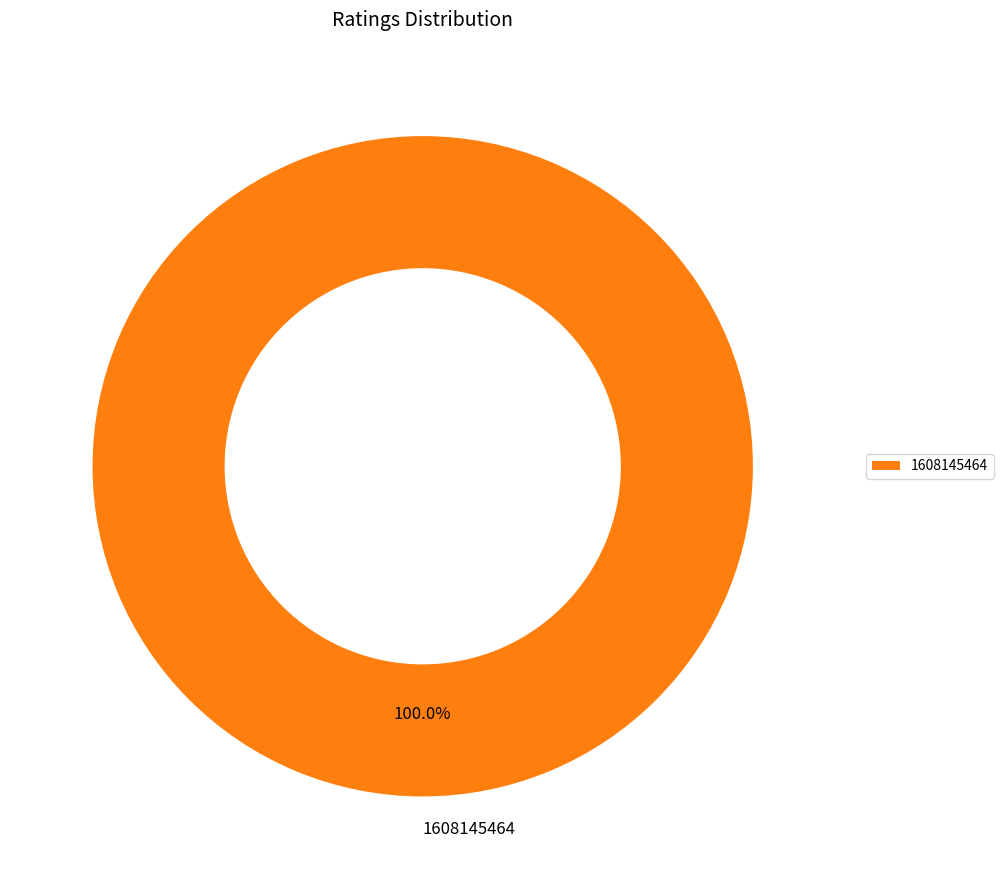

Which slice represents more than half of the pie?

1608145464